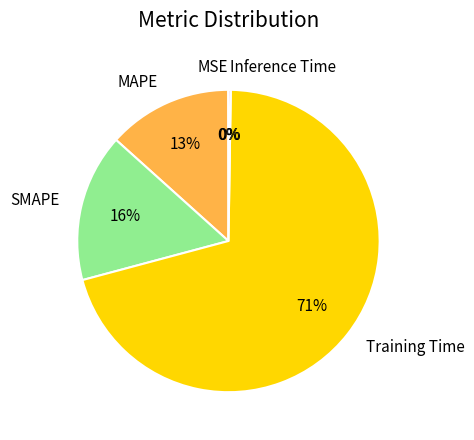

To the nearest percent, what is the average slice percentage?

20%